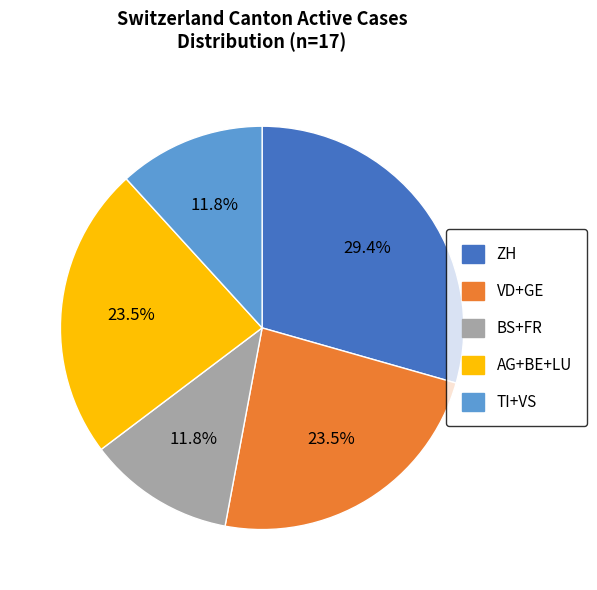

Does any single category account for the majority?

No